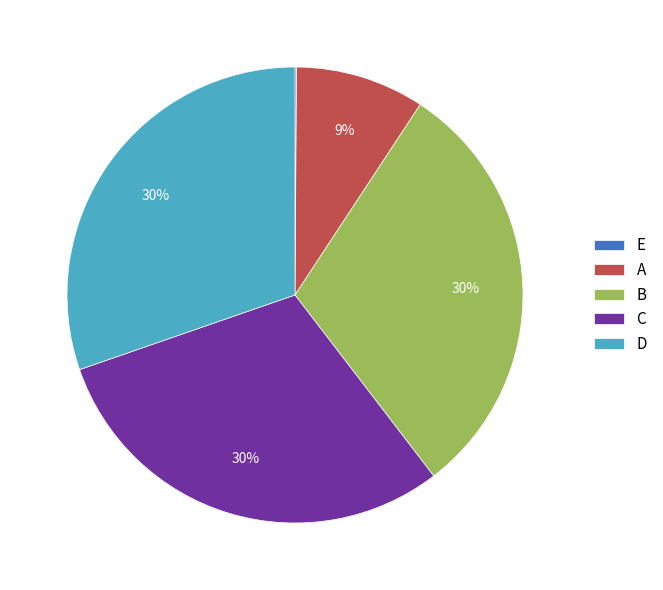

To the nearest percent, what is the difference between the largest and smallest slice percentages?

30%